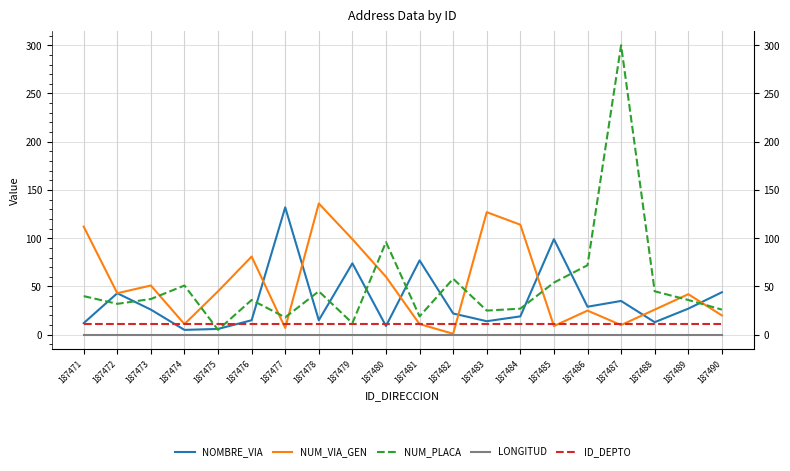

Count the number of categories in the chart.

20